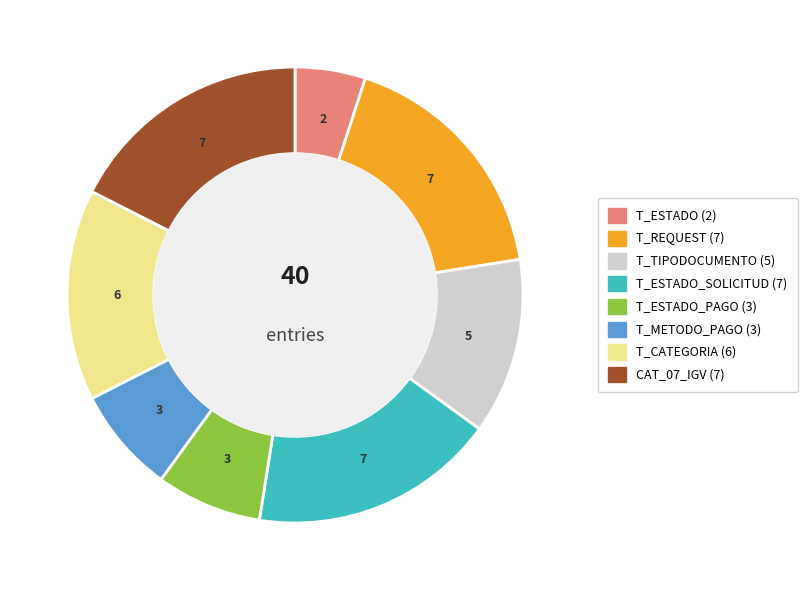

Is there any slice that represents more than half of the pie?

No